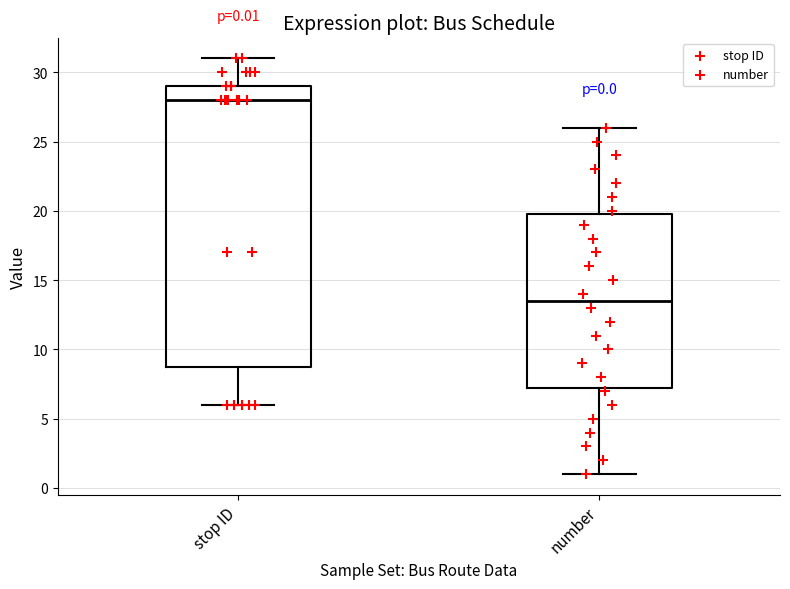

Comparing the boxes themselves (not the whiskers), which one is the tallest?

stop ID